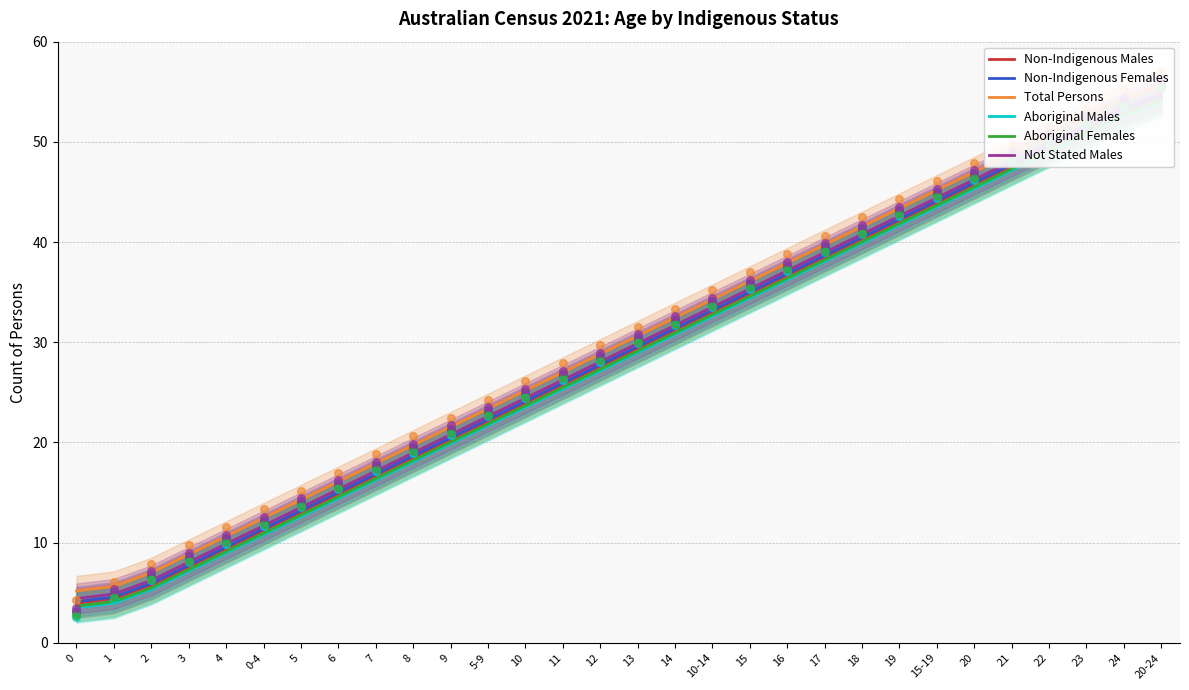

Which series has the largest total across all categories?

Total Persons